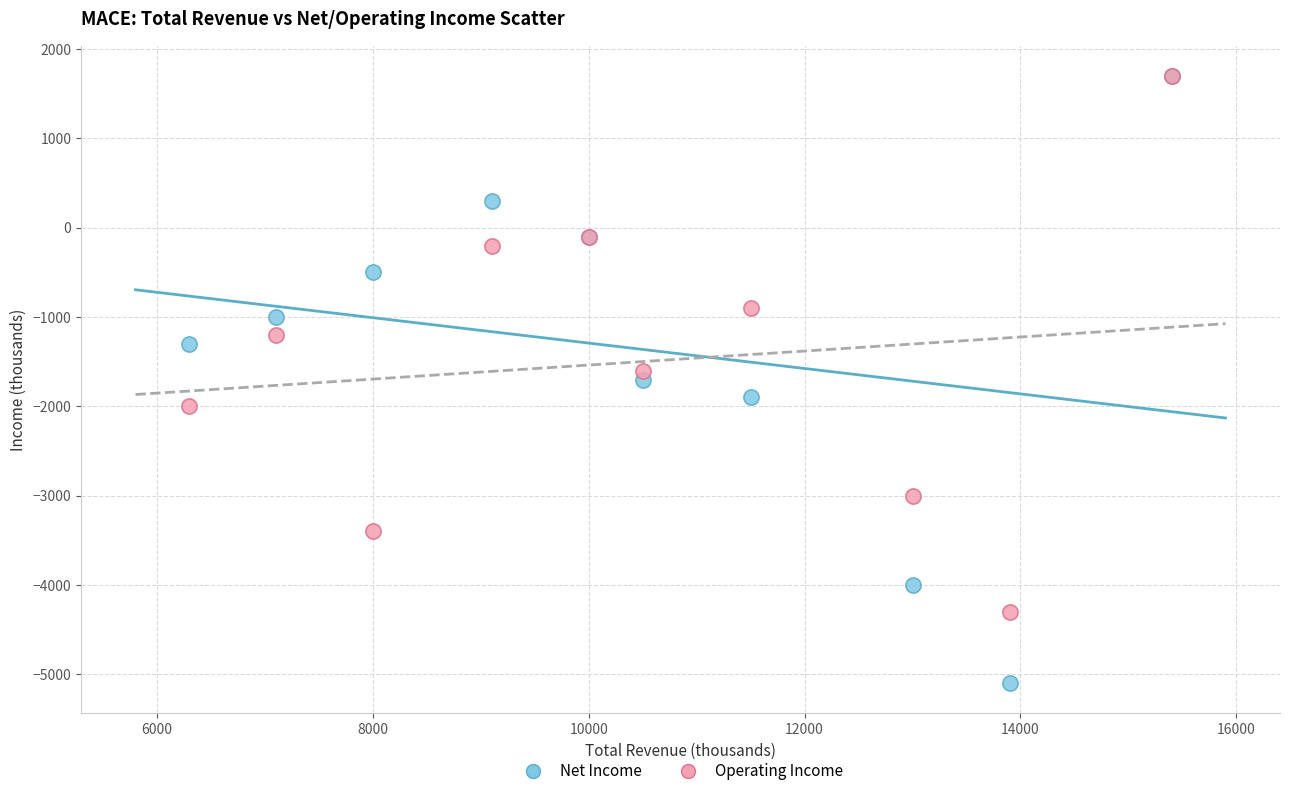

Which series reaches the minimum Y coordinate?

Net Income